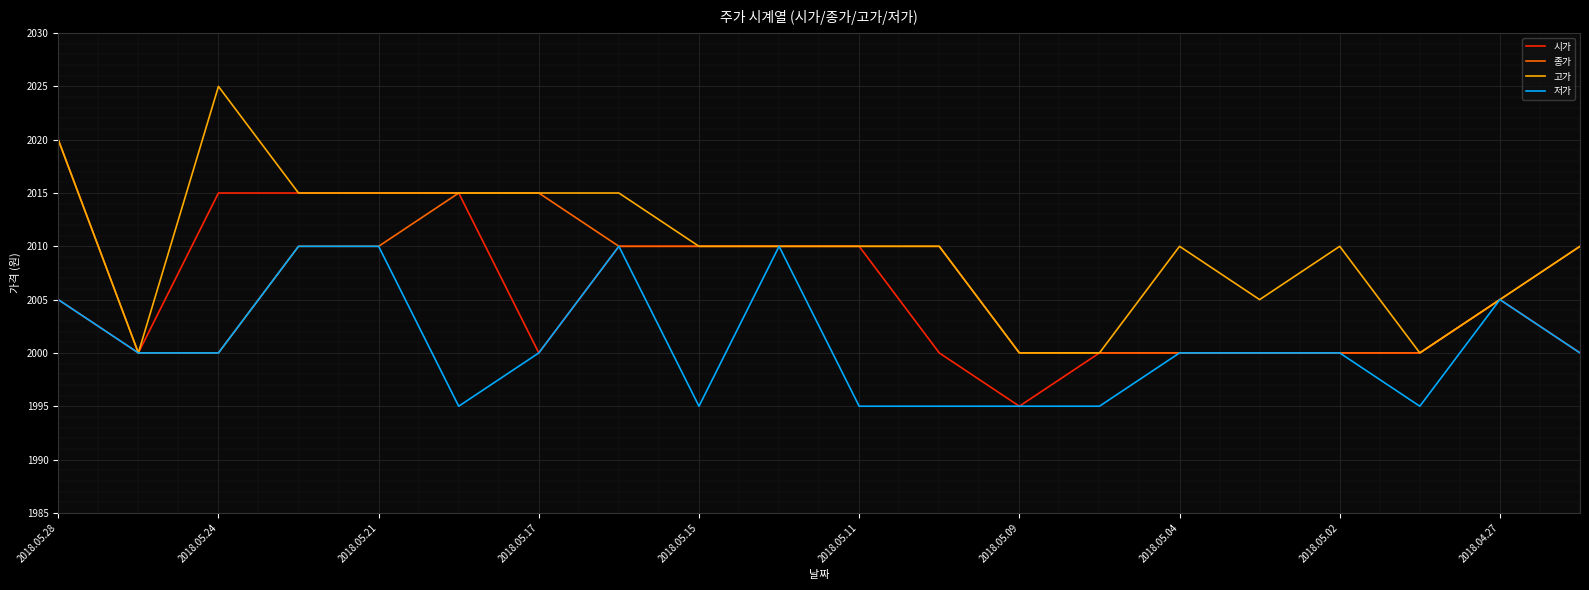

Which series has the largest range (max minus min)?

고가